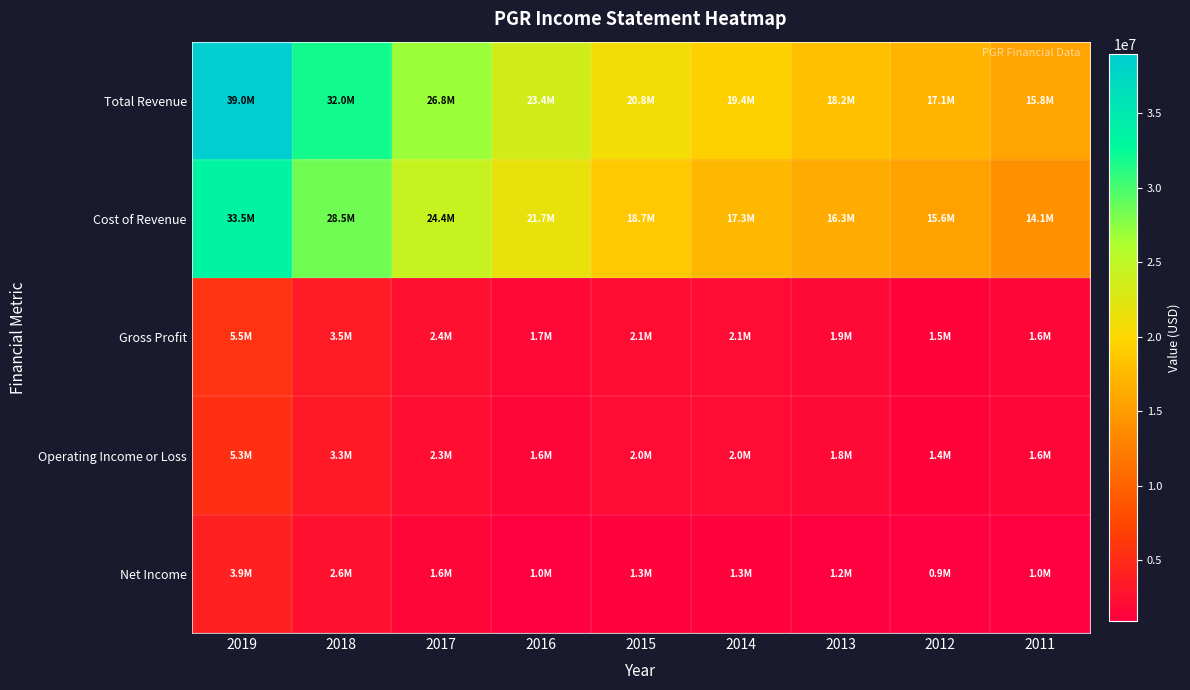

Between 2016 and 2015, which is larger?

2016